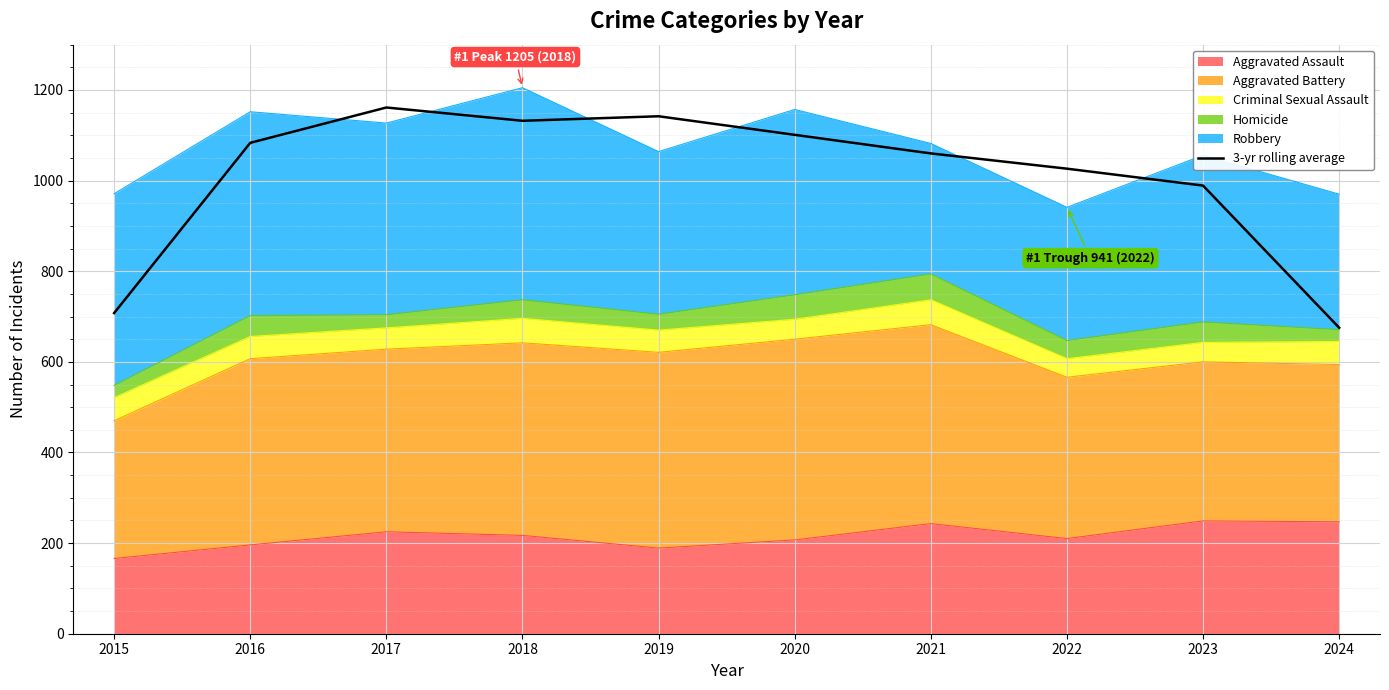

What is the value of the 5th point from the left?

1142.0